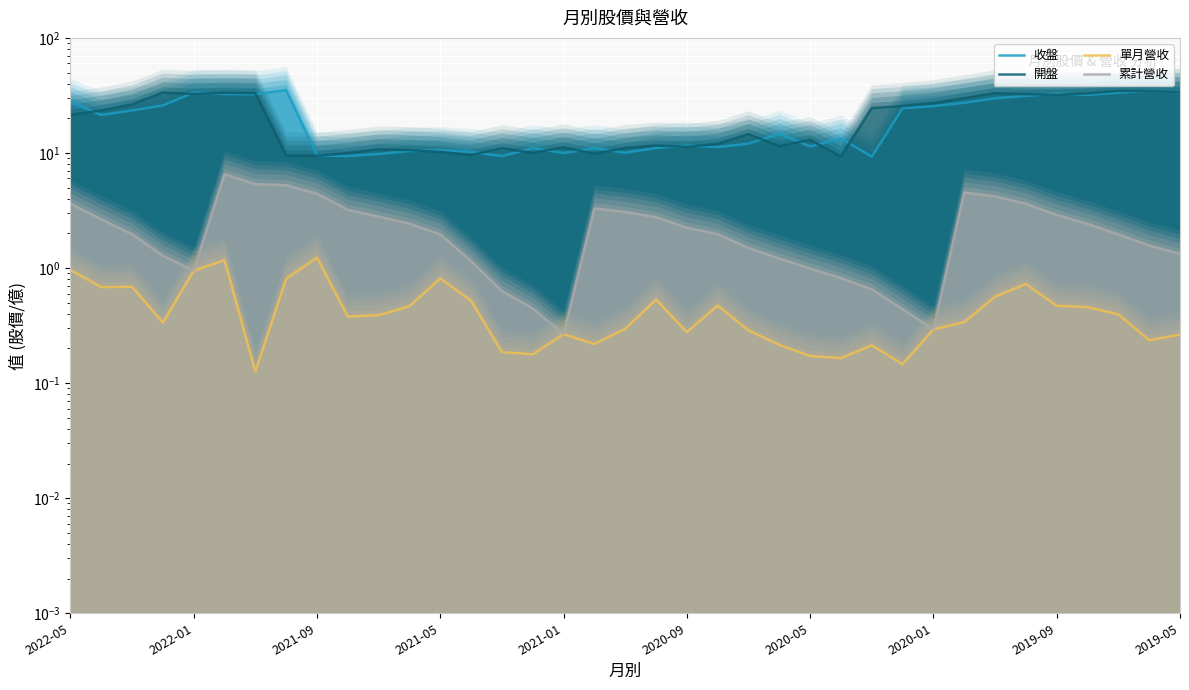

Which series has the largest range (max minus min)?

收盤